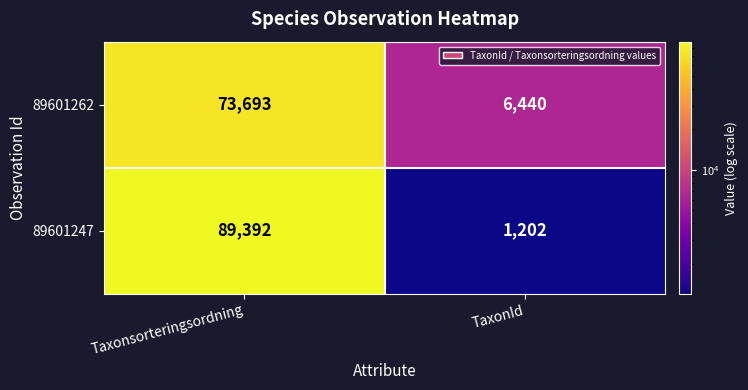

Read the 89601262 value at Taxonsorteringsordning, to the nearest 100.

73700